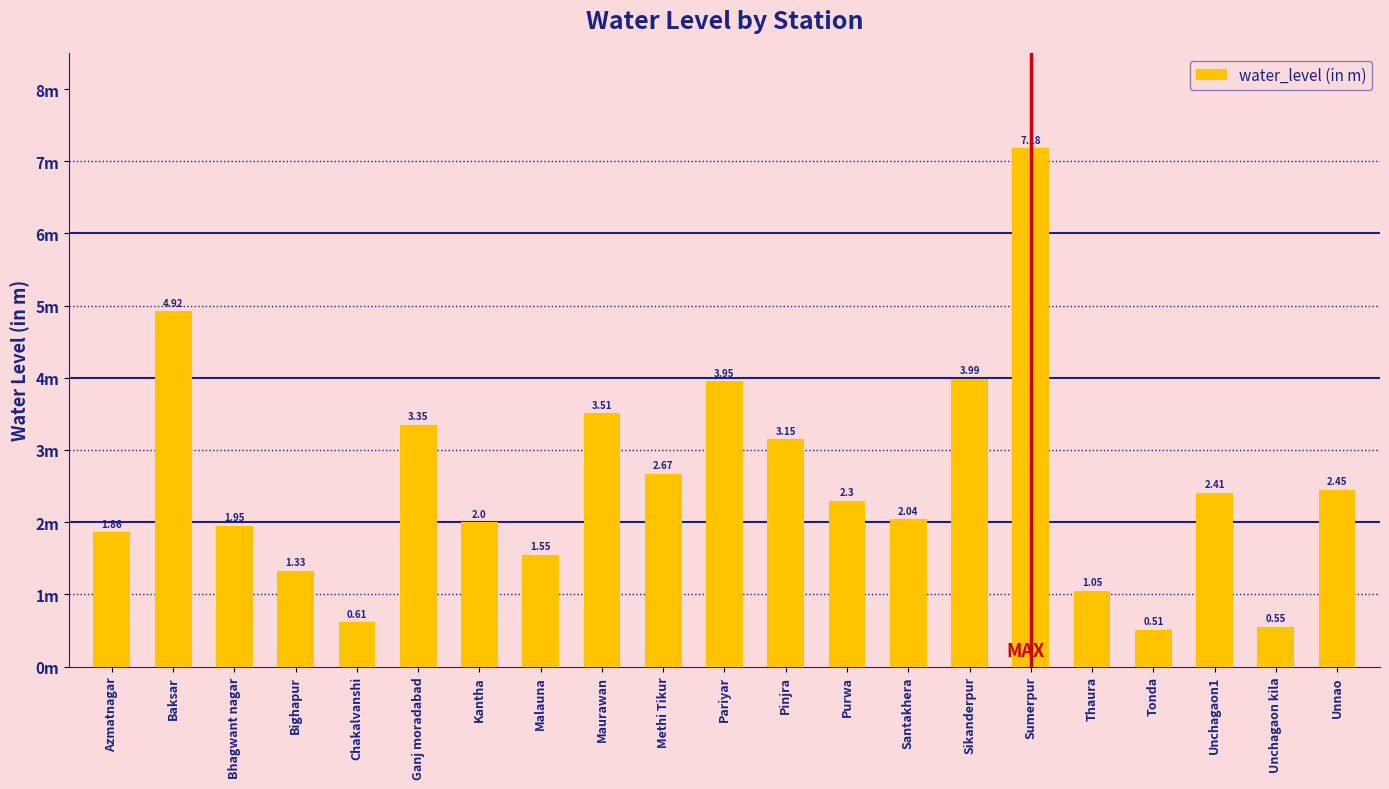

The chart shows a value of 5.0 at Maurawan. True or false?

False